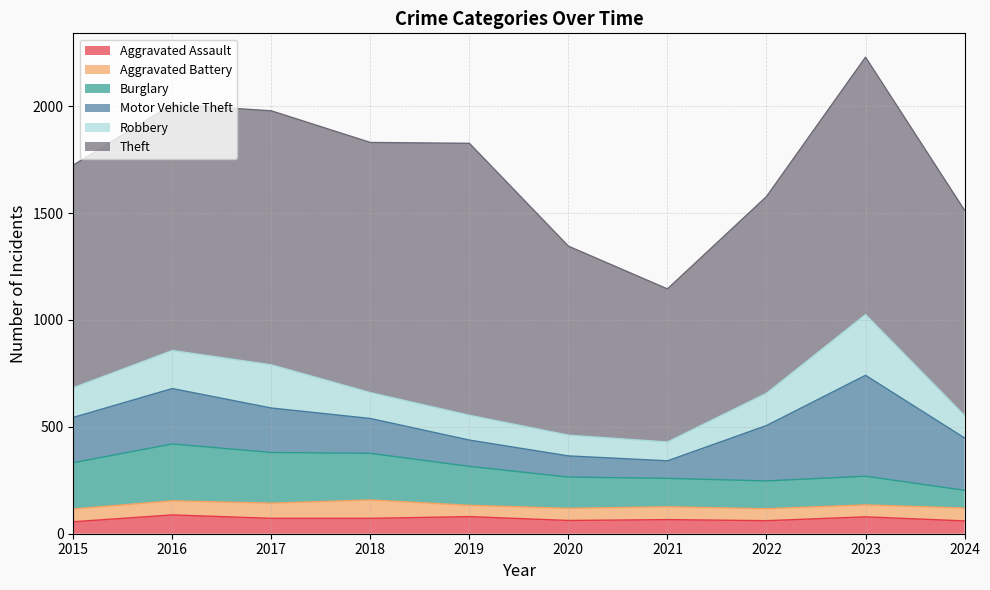

At how many categories does at least one series exceed 1073?

5